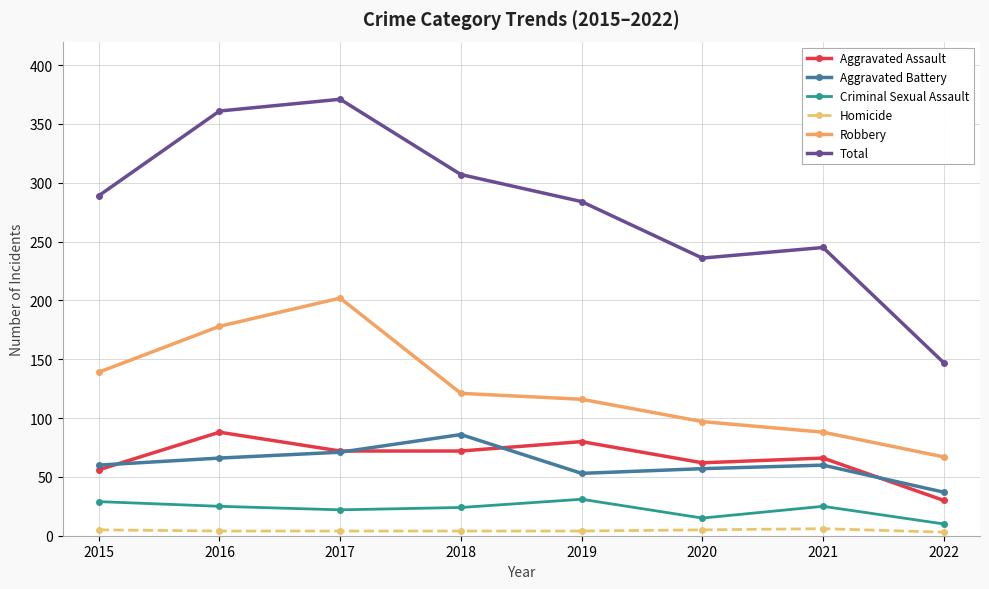

At how many categories does at least one series exceed 110?

8